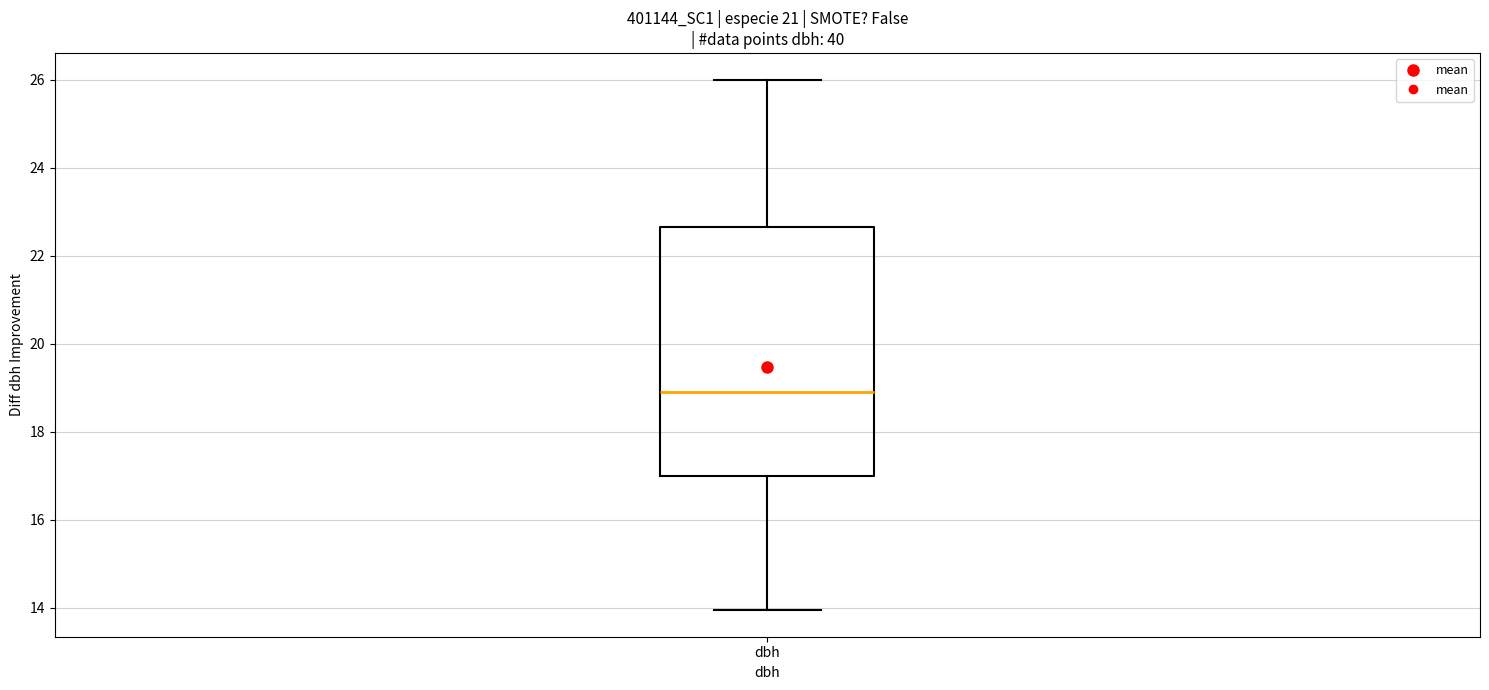

Where is the upper edge of the box for dbh on the y-axis? The values are not printed on the chart, so give them approximately, as read against the axis.

22.6